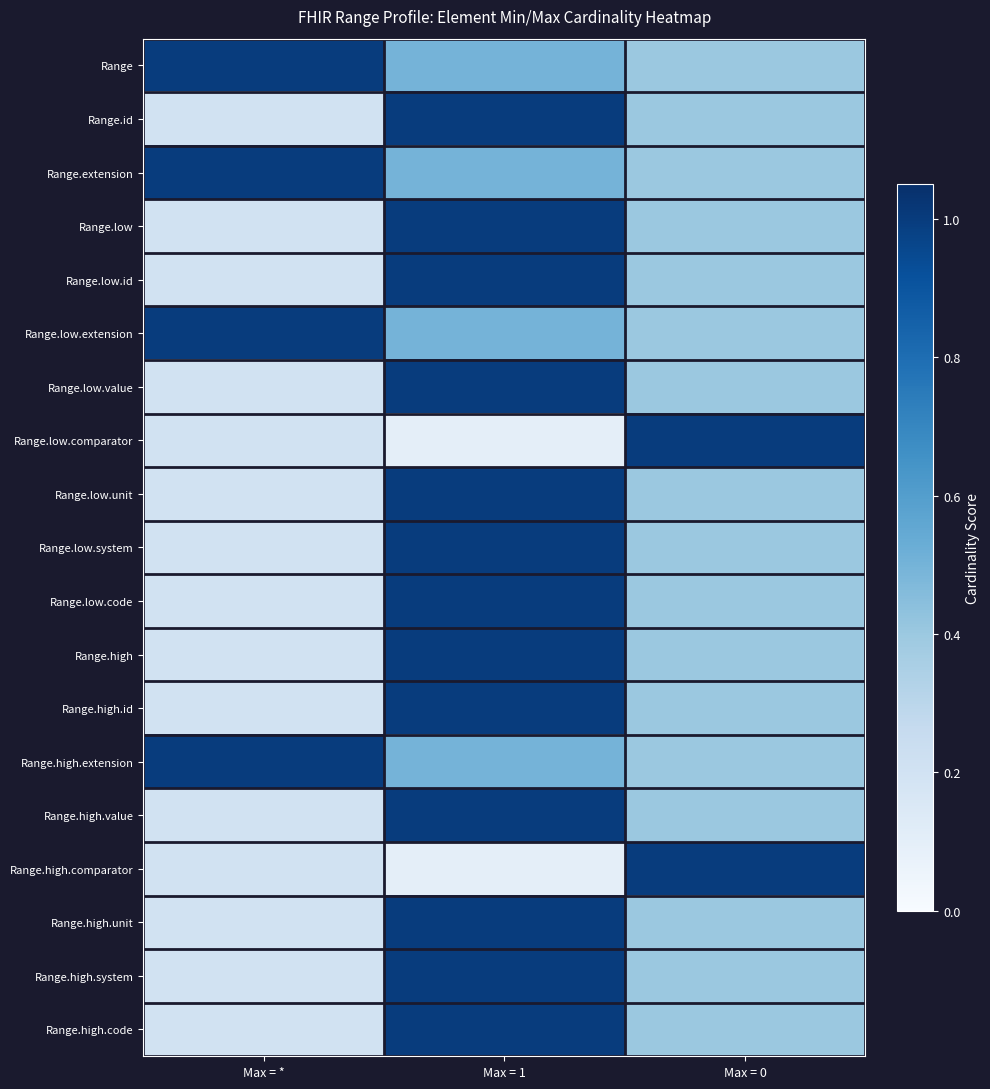

What is the smallest value displayed?

0.1